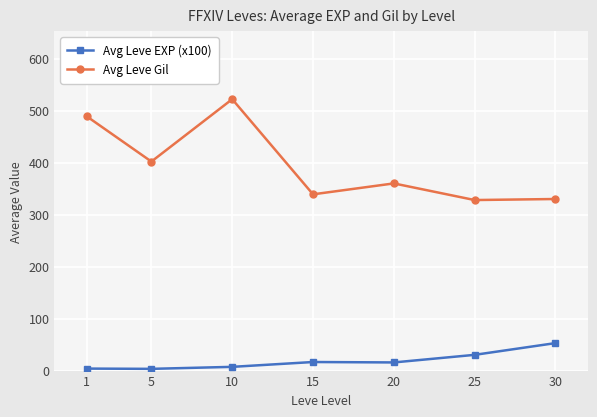

At which category is the sum across all series the highest?

10